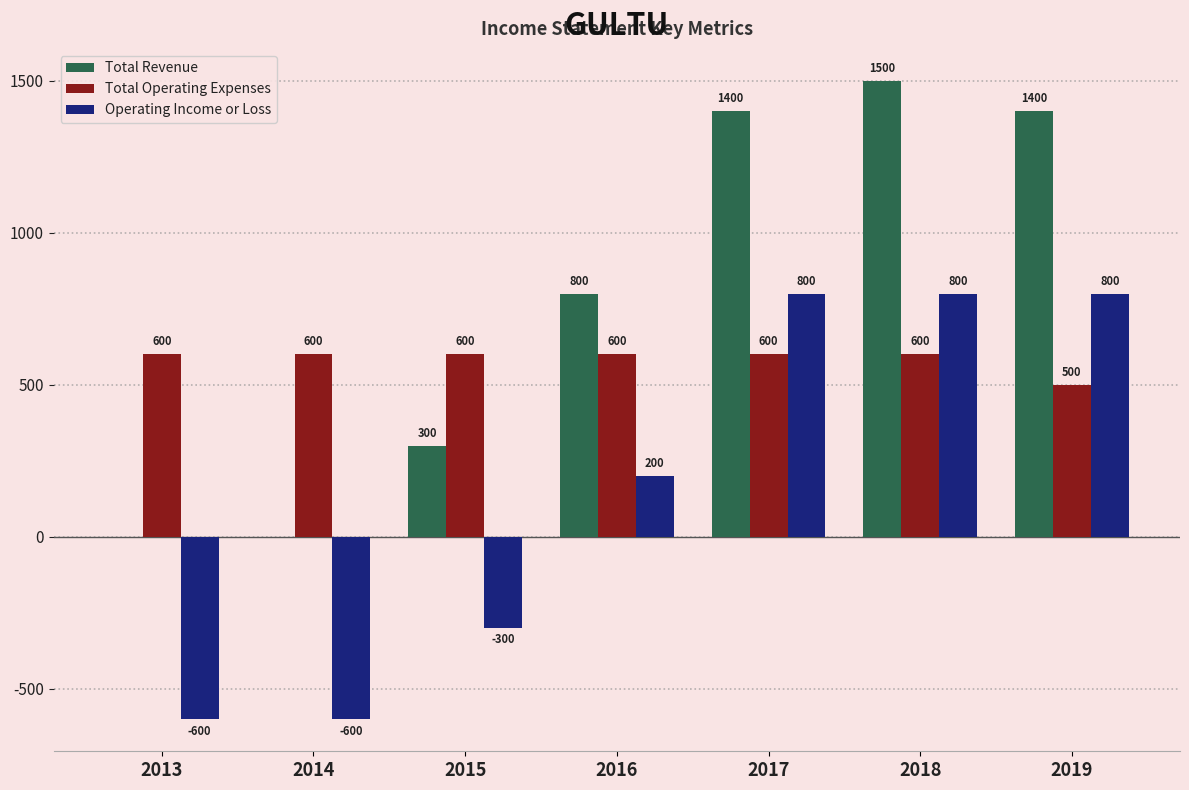

Reading right to left, extract all data points from this chart.

Total Revenue: 2019=1400	2018=1500	2017=1400	2016=800	2015=300	2014=0	2013=0
Total Operating Expenses: 2019=500	2018=600	2017=600	2016=600	2015=600	2014=600	2013=600
Operating Income or Loss: 2019=800	2018=800	2017=800	2016=200	2015=-300	2014=-600	2013=-600